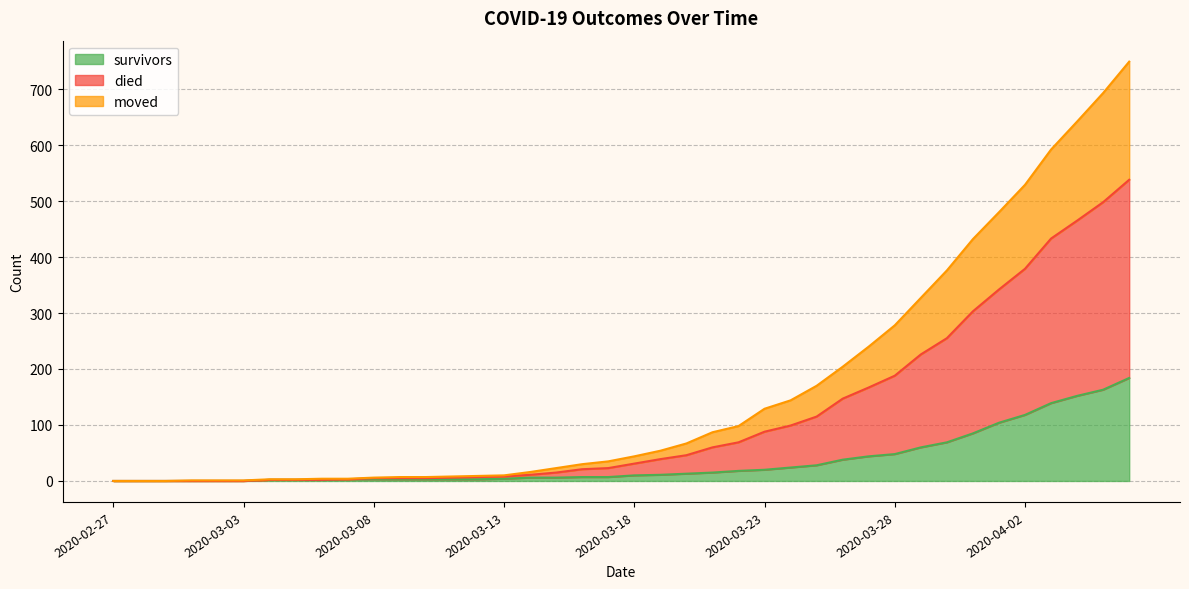

True or false: survivors has a value of 48 at 2020-03-28.

True